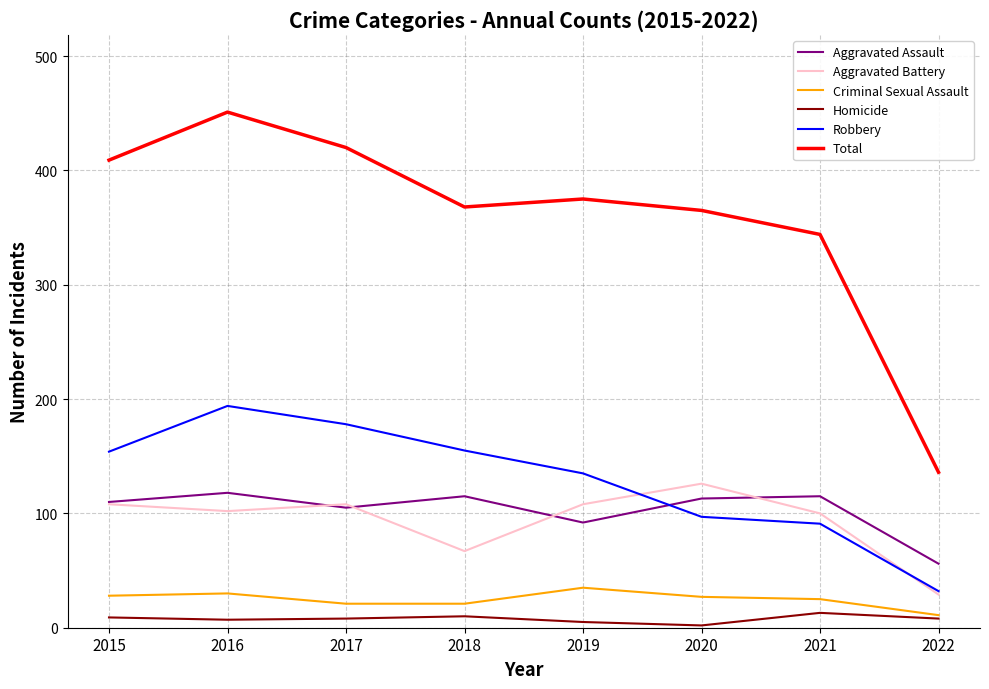

What is the difference between the Homicide values at 2019 and 2021?

8